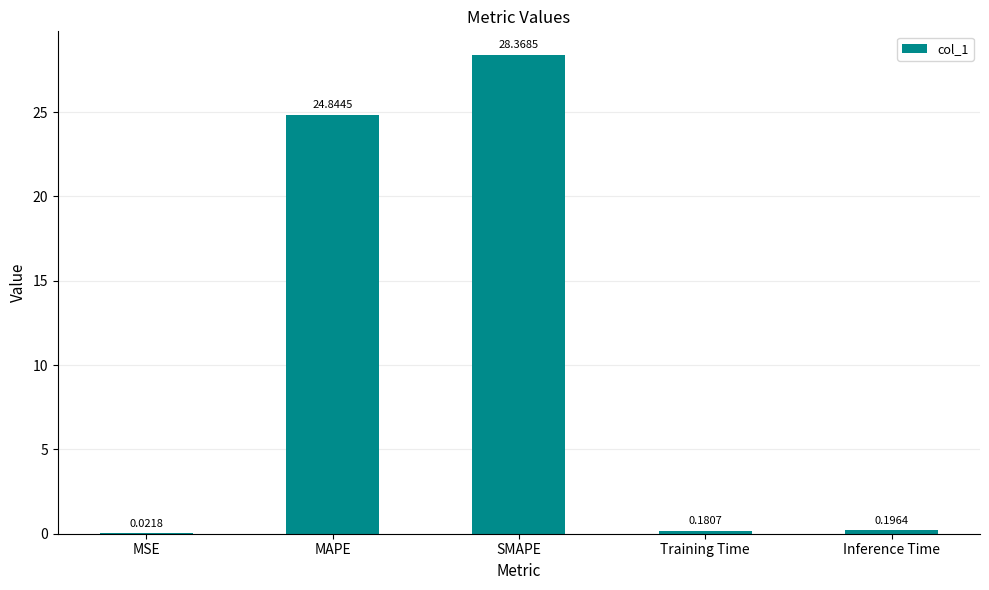

Where is the data nearest to the value 14?

MAPE